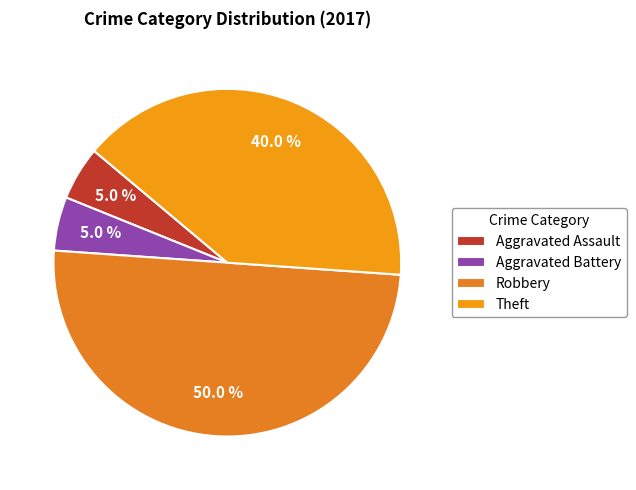

What percentage is the Robbery slice, to the nearest percent?

50%